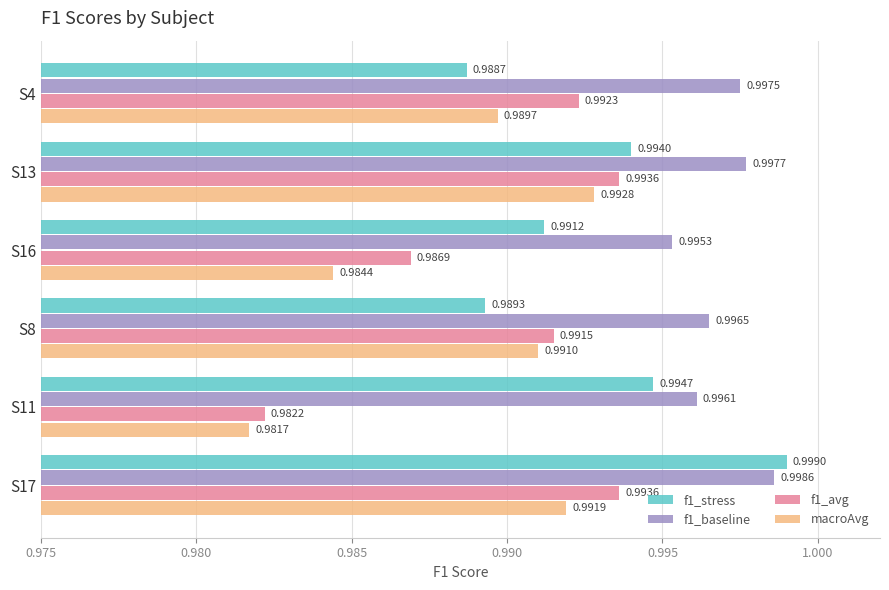

Which series has the largest total across all categories?

f1_baseline